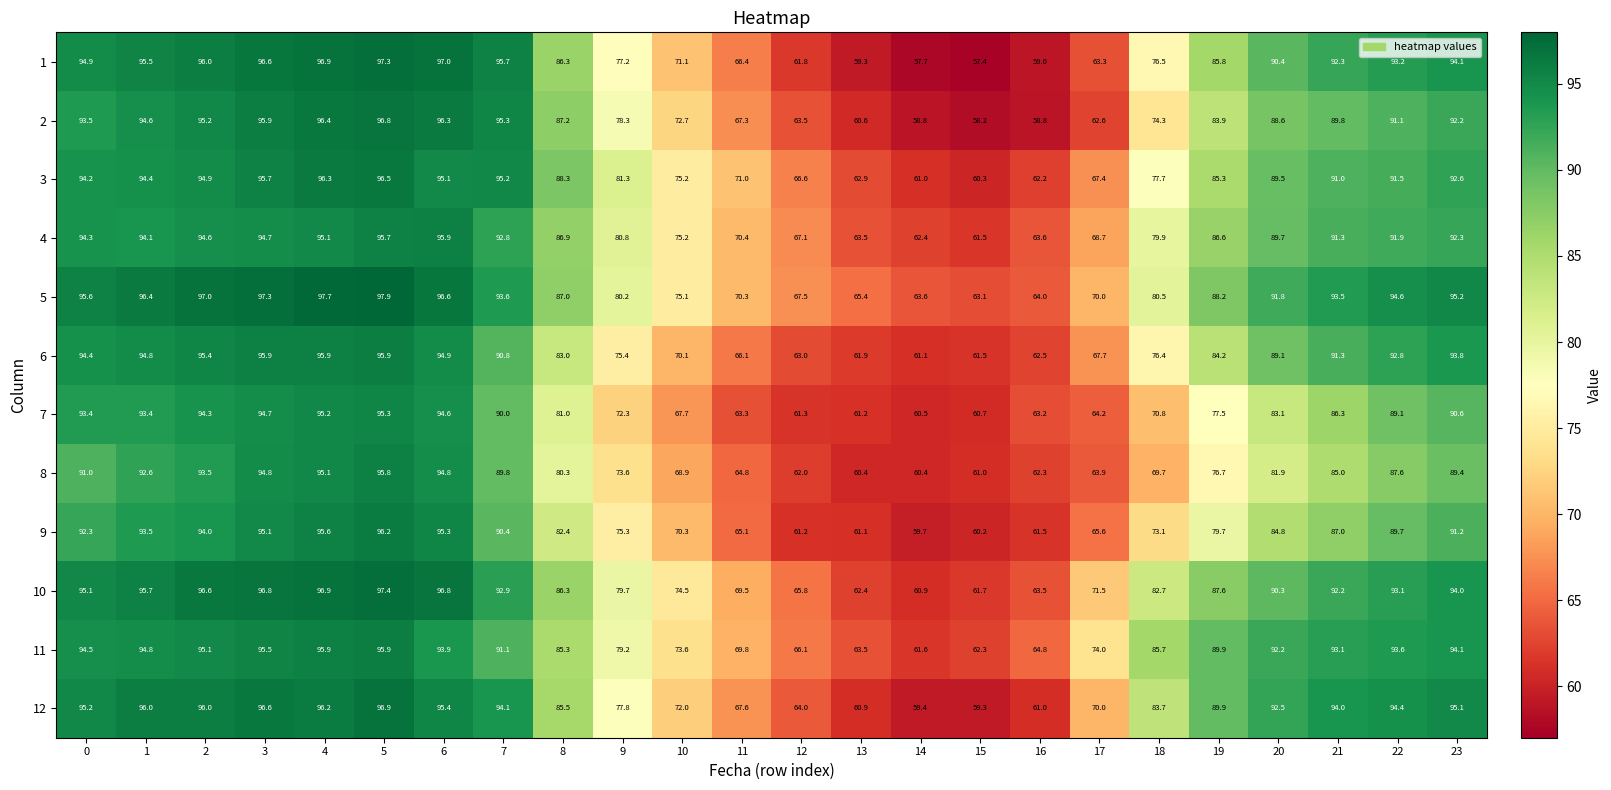

Between 15 and 19, which series saw the biggest shift?

12